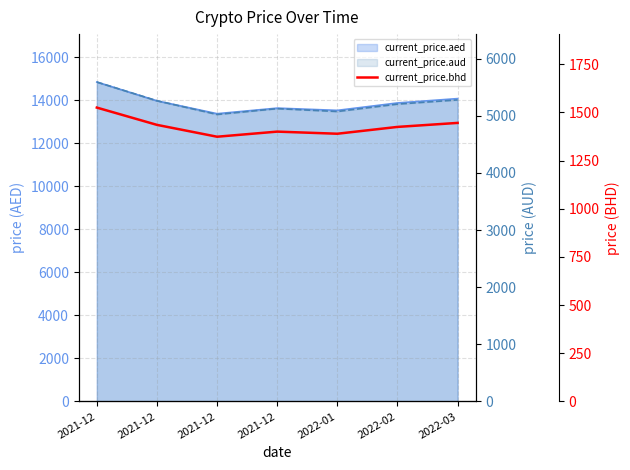

Where does the data first go above 1425?

2021-12